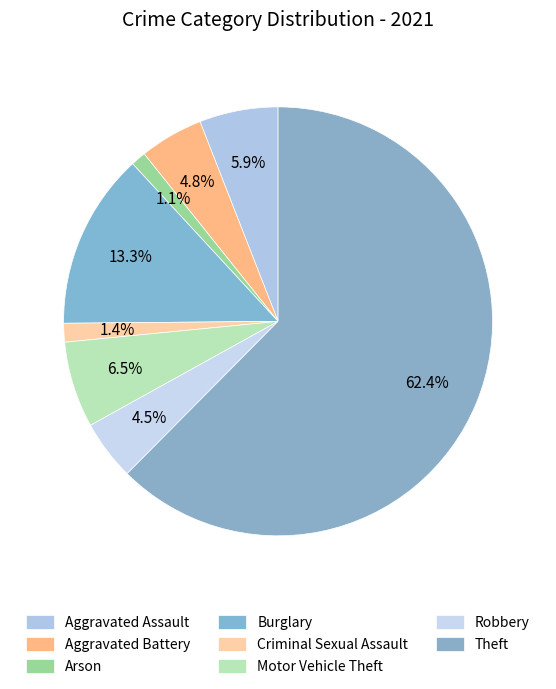

Count the number of slices in the pie.

8